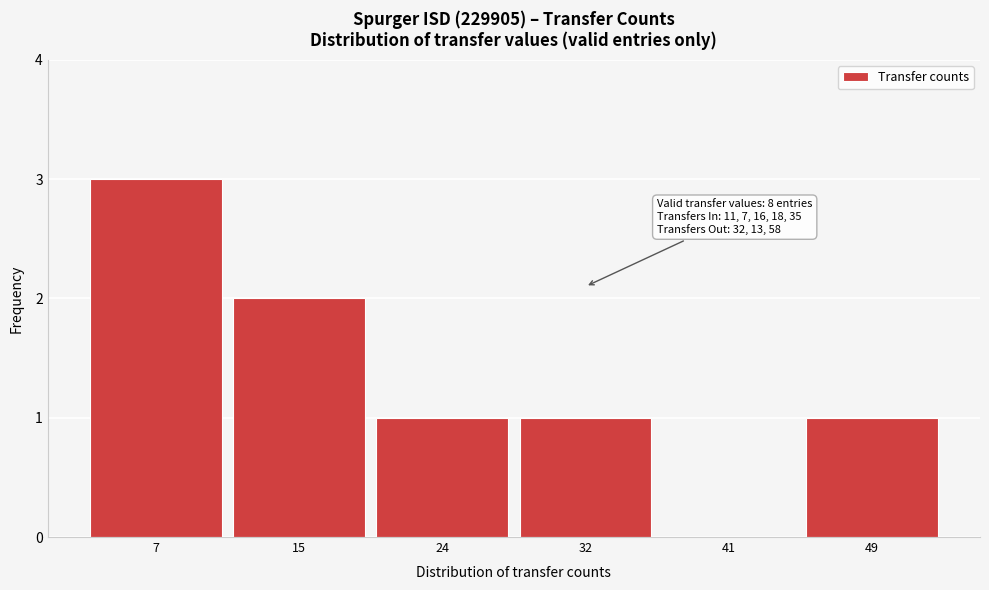

Reading left to right, what are all the values shown in this chart?

7=3	15=2	24=1	32=1	41=0	49=1